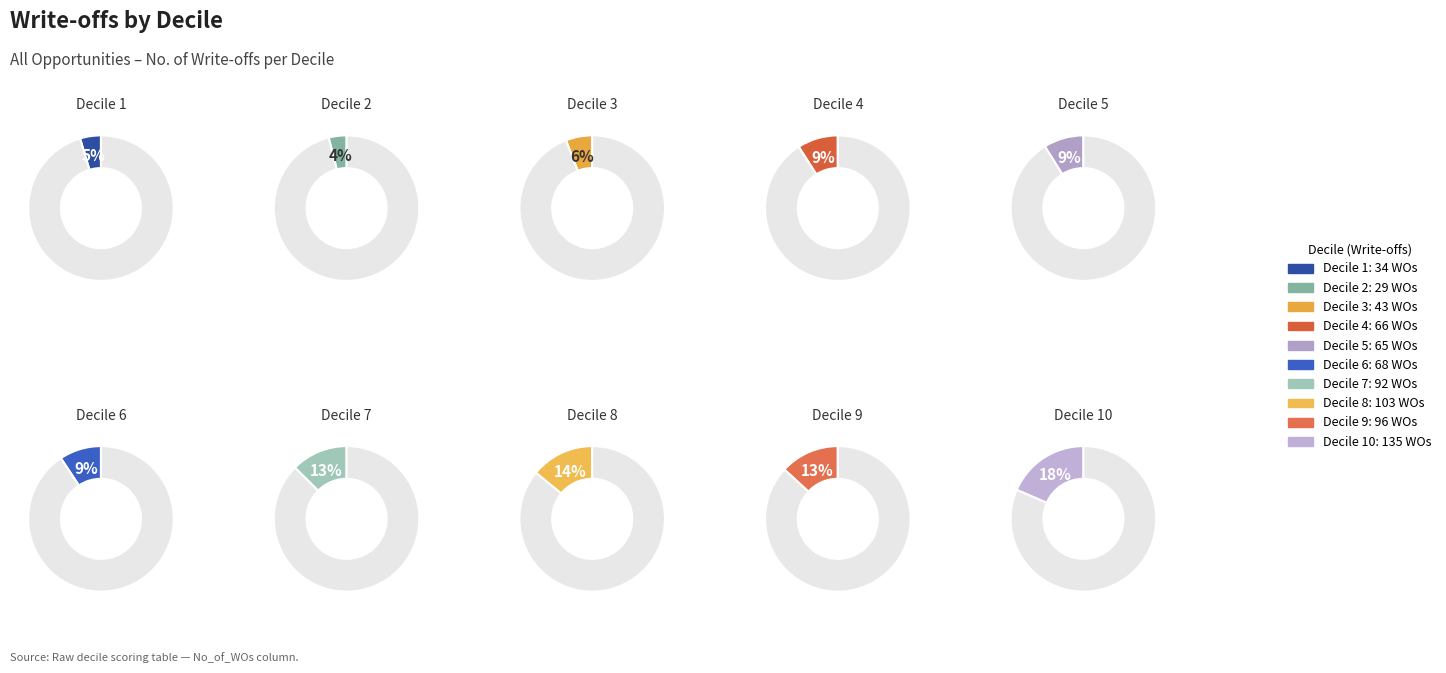

To the nearest percent, what portion does 6 represent?

9%